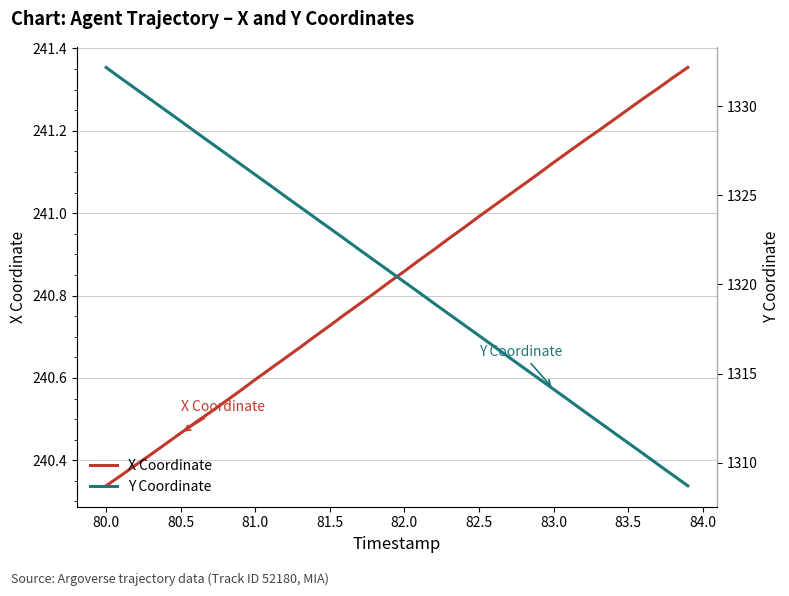

Where is X Coordinate nearest to the value 240?

80.0